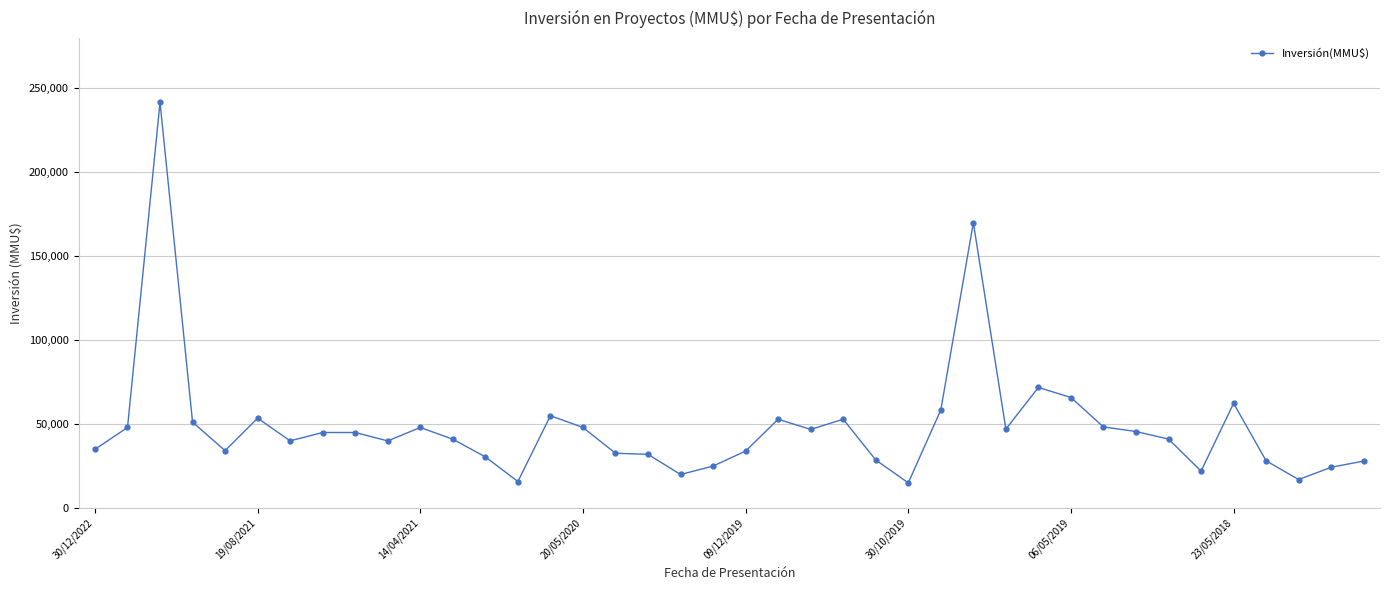

What is the maximum value shown in the chart?

241609